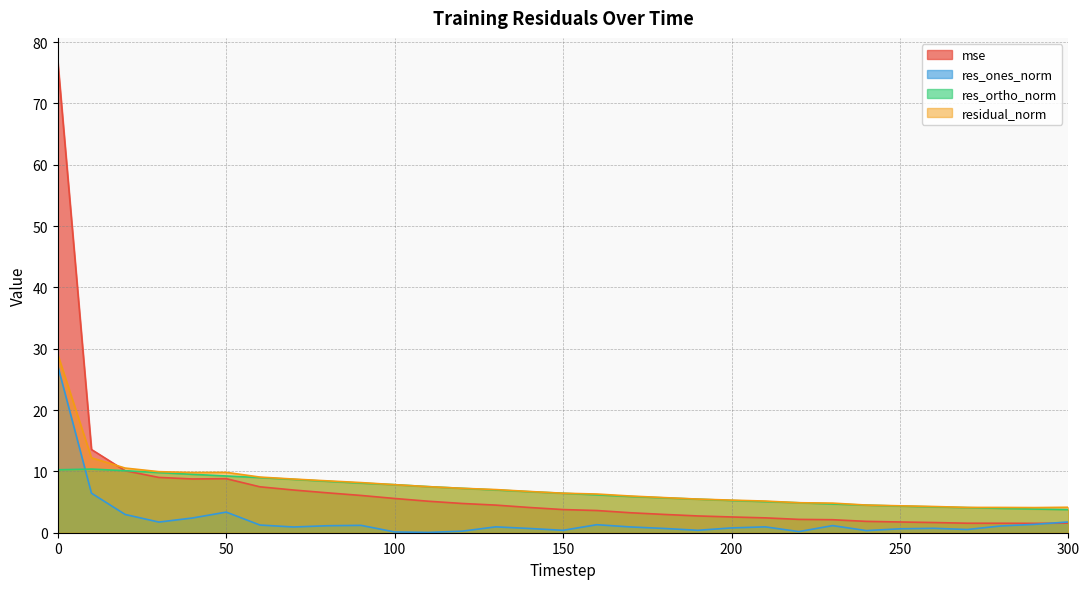

What is the minimum value for mse?

1.5